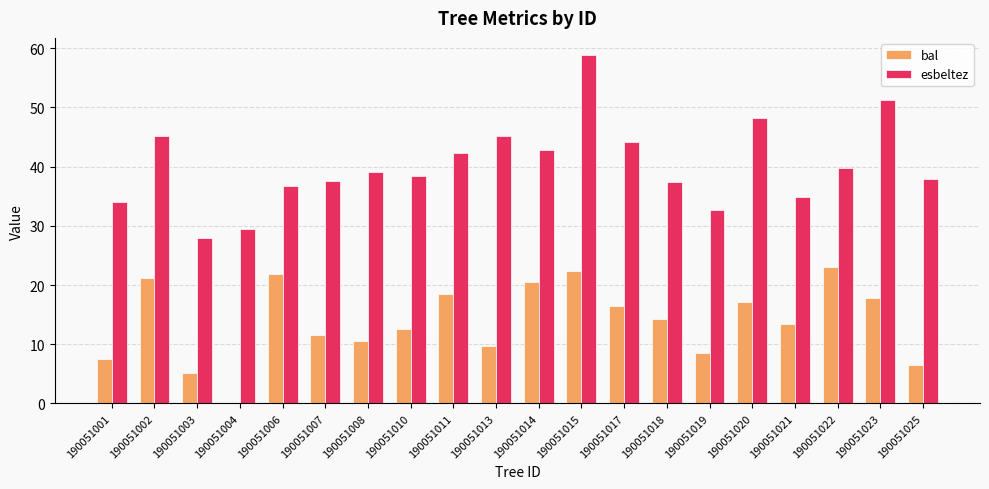

What is the total value across all series at 190051001?

41.5